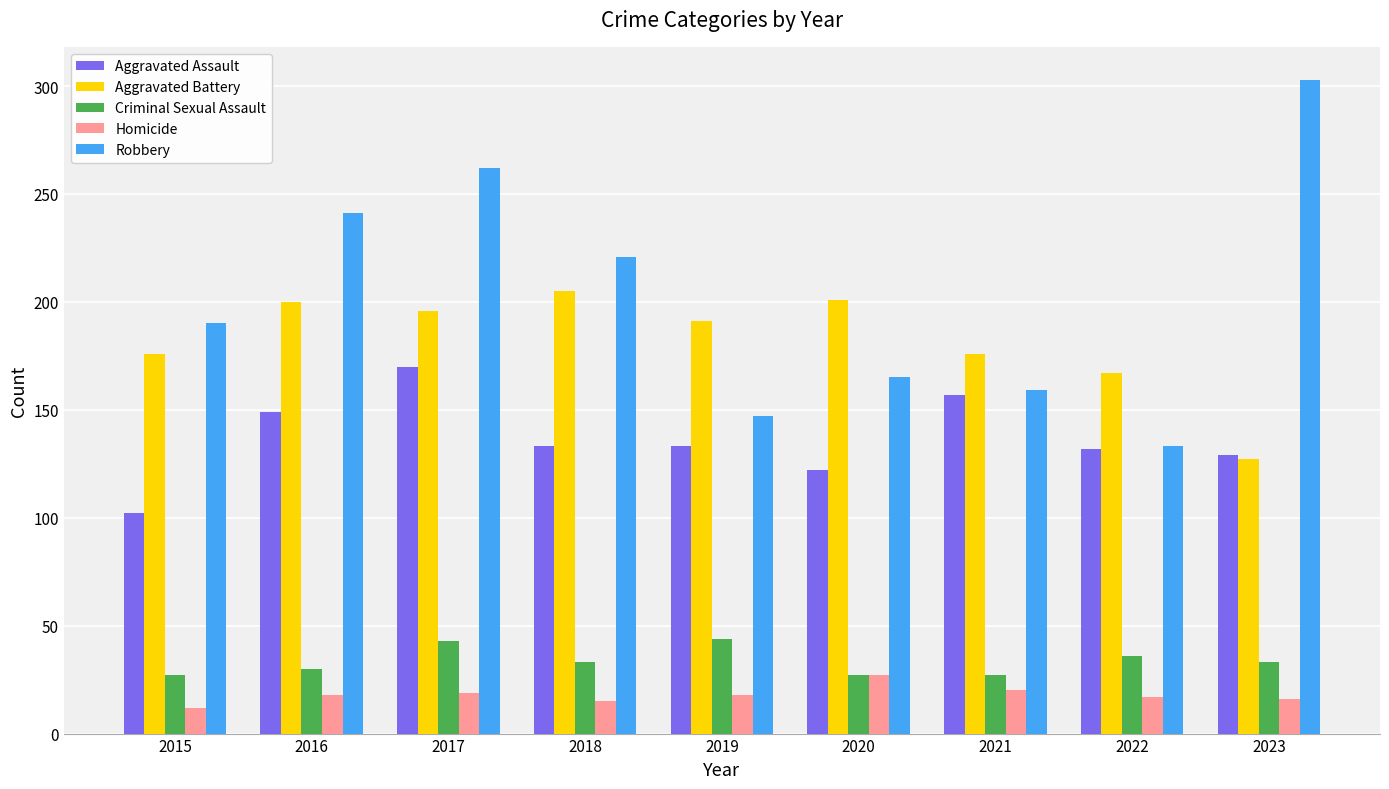

What value does the Aggravated Assault series have at 2019?

133